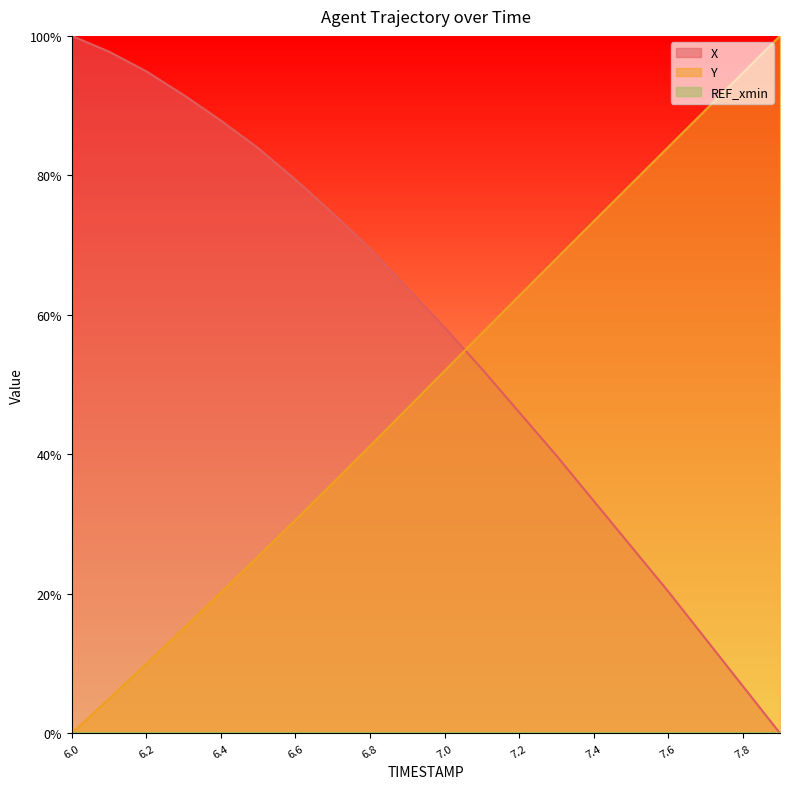

Which has a higher value, 6.9 or 7.5?

6.9